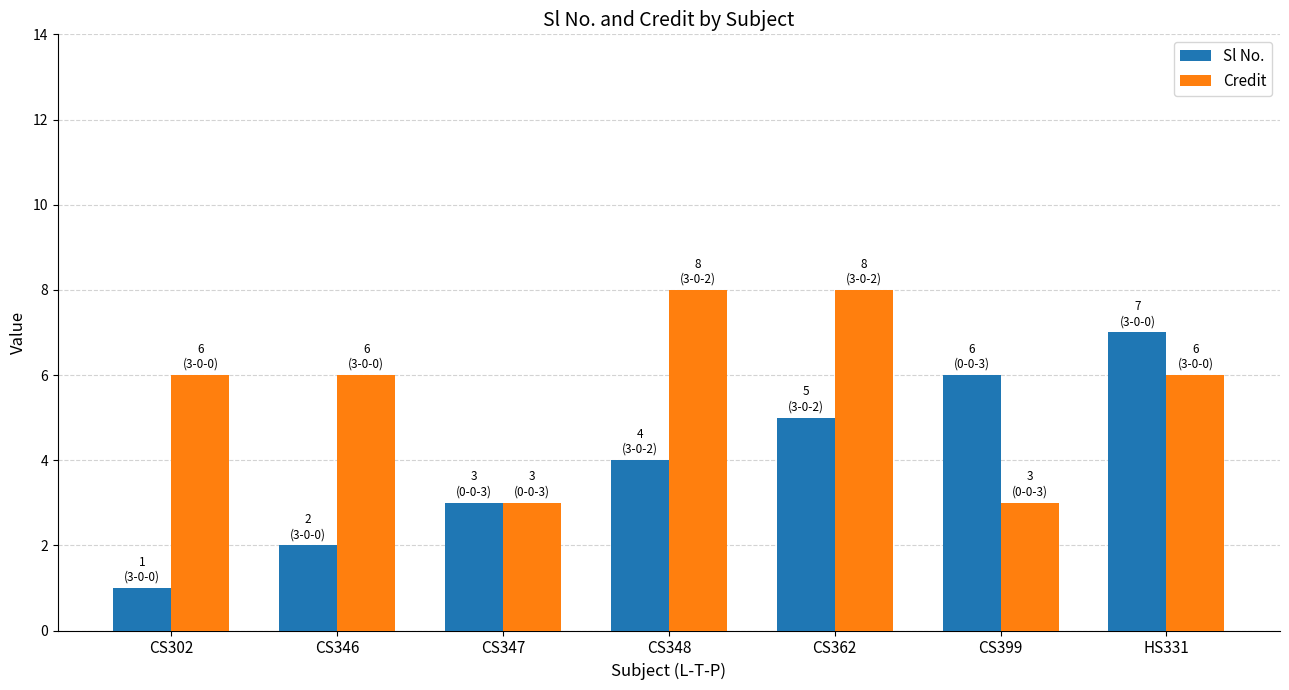

What is the minimum value for Credit?

3